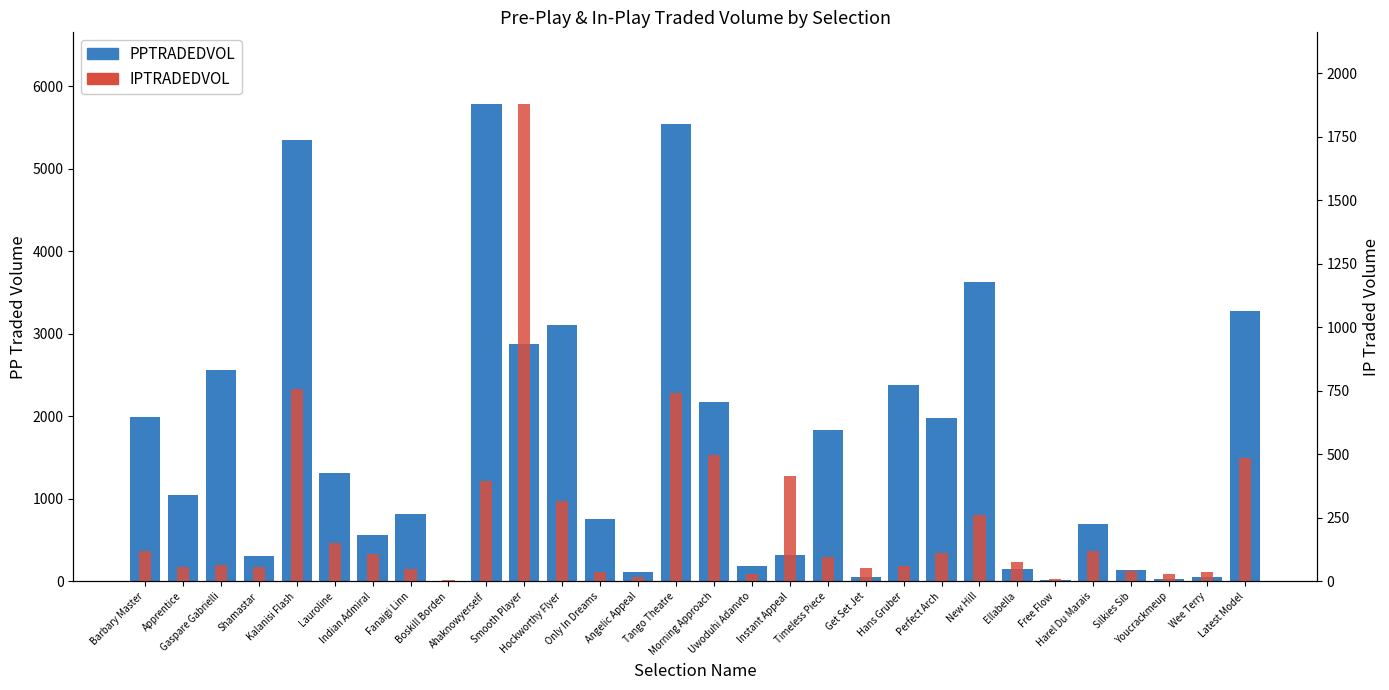

Between Shamastar and Latest Model, which series saw the biggest shift?

PPTRADEDVOL